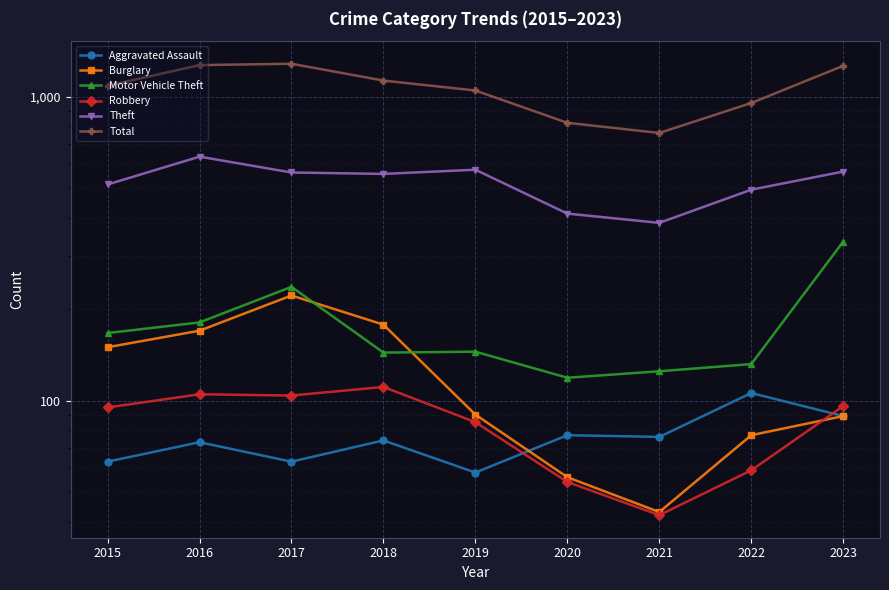

What is the difference between the maximum and second lowest values in the Motor Vehicle Theft series?

209